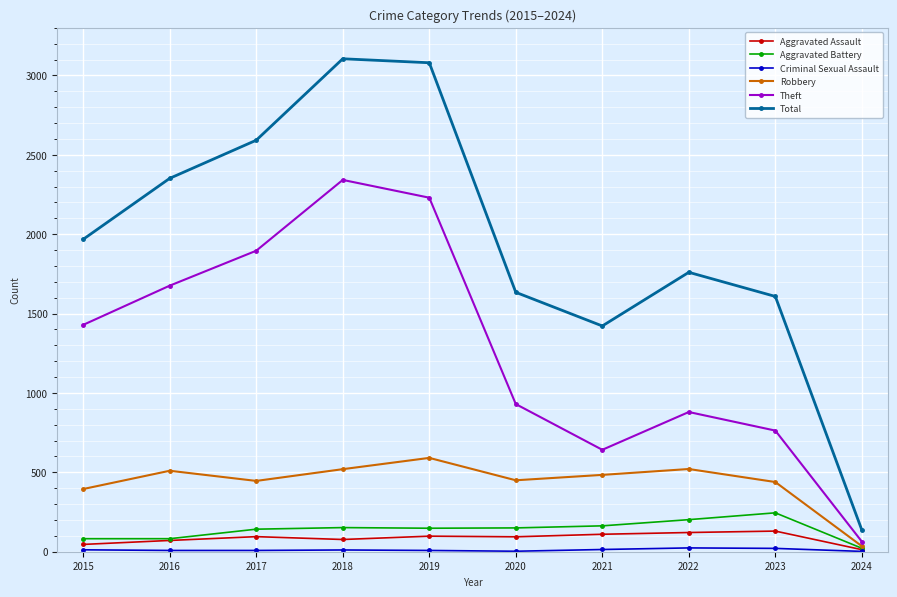

True or false: Total and Theft cross at least once.

False